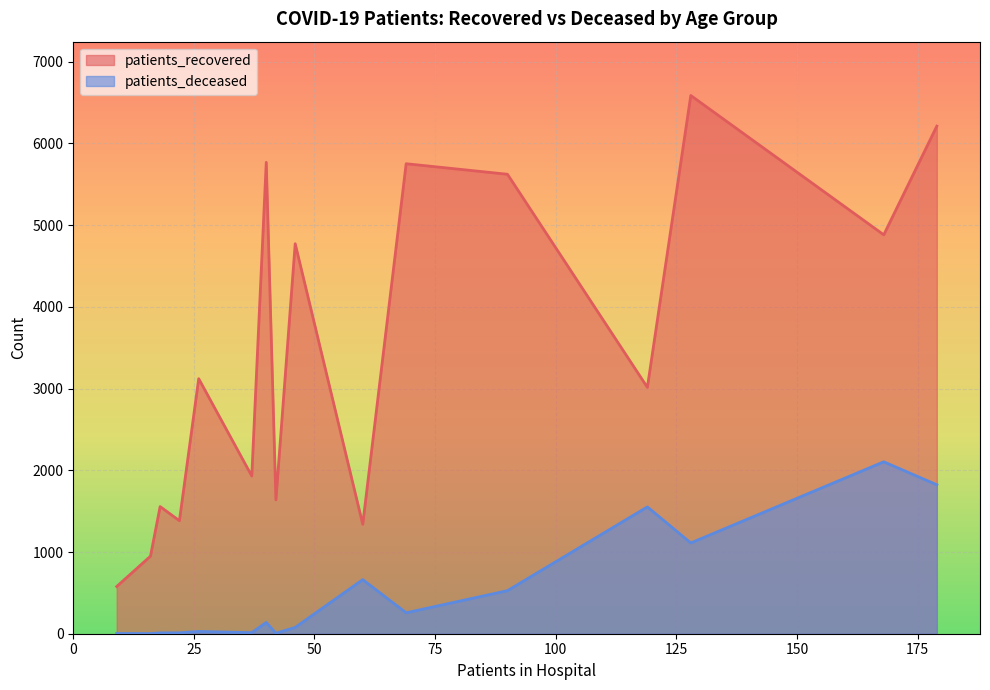

Which series has the widest spread of values?

patients_recovered